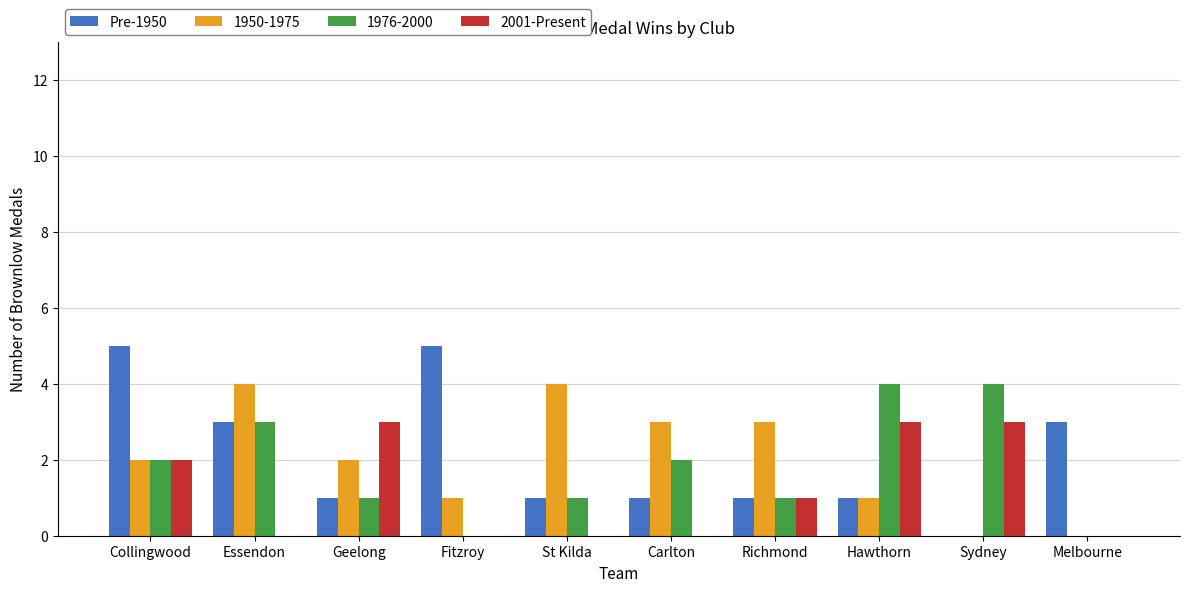

What is the maximum value shown in the chart?

5